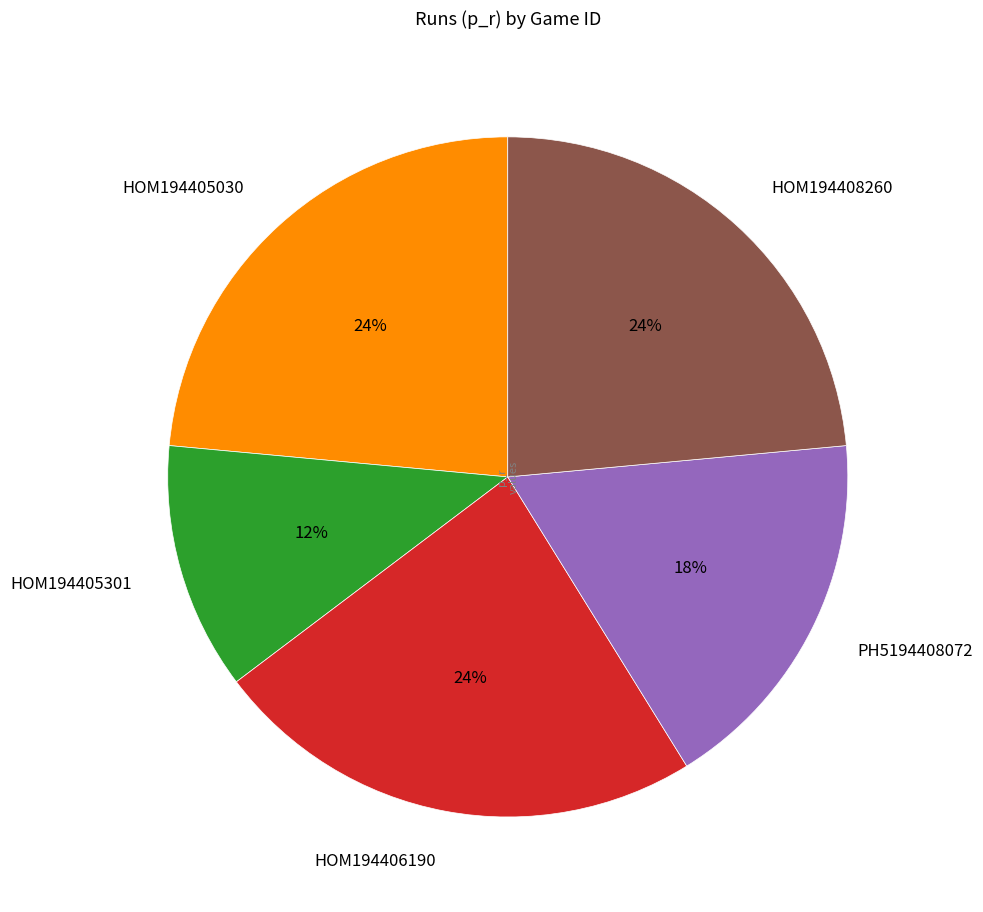

Does any single category account for the majority?

No